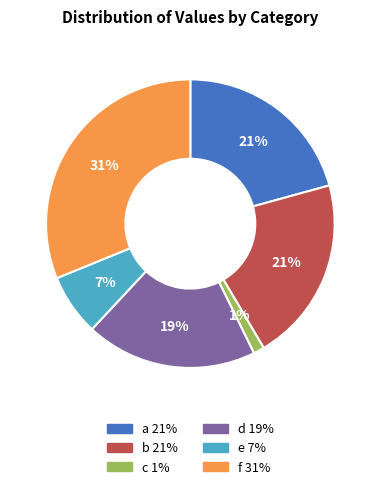

Do d and e together represent more than half of the pie?

No